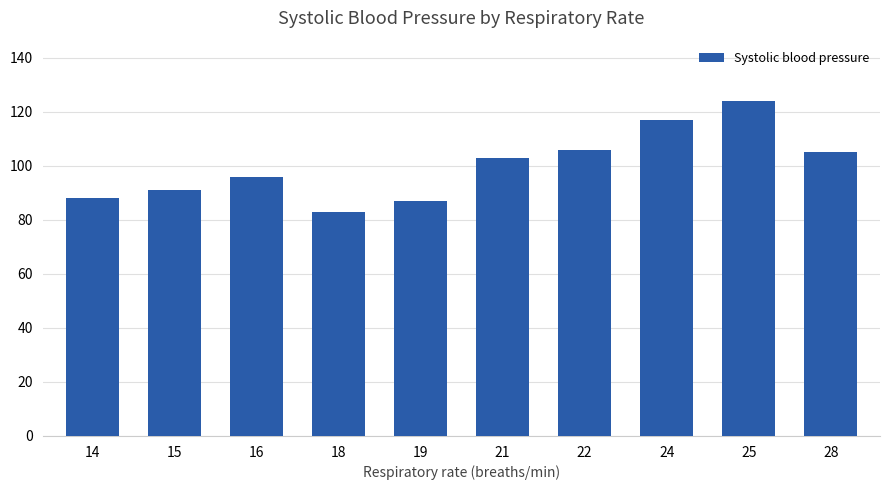

Which category has the highest value across all series?

25